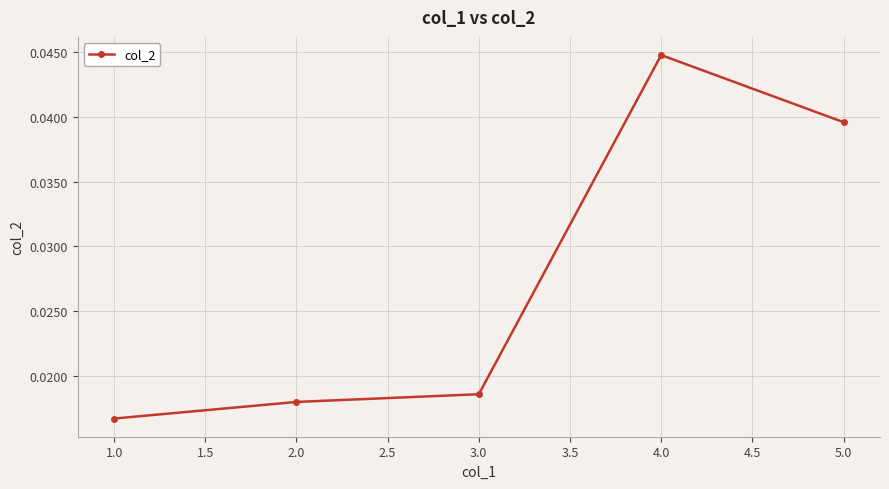

Which label corresponds to the largest value in the chart?

4.0